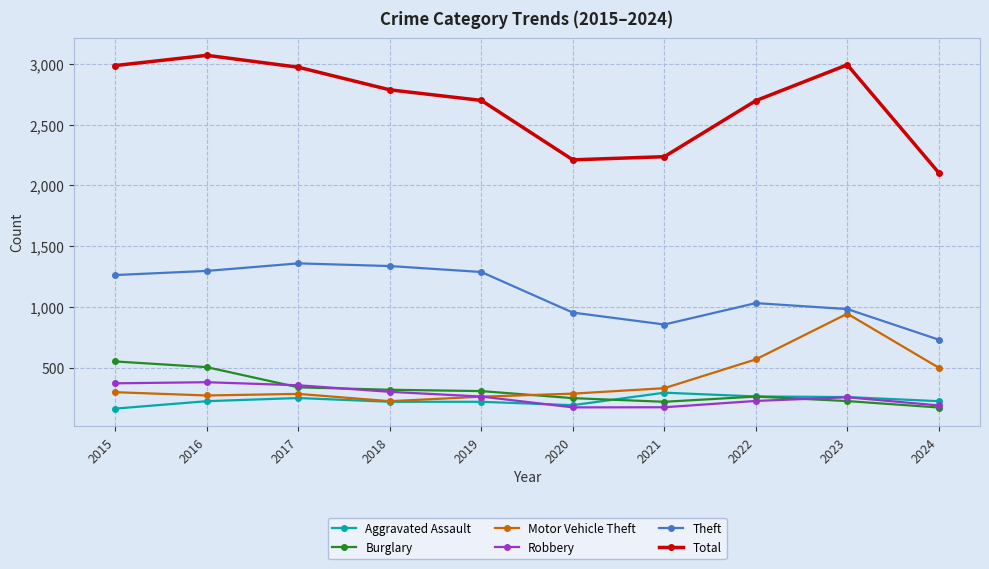

What is the total value across all series at 2019?

5041